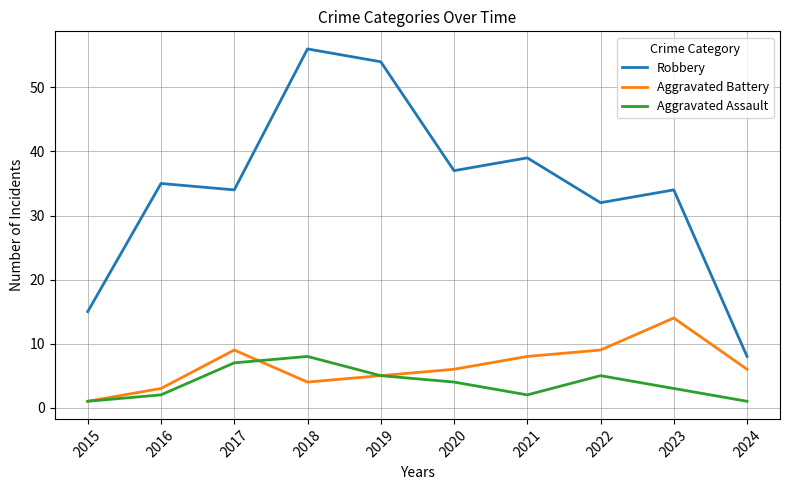

What is the difference between the highest and lowest values at 2022?

27